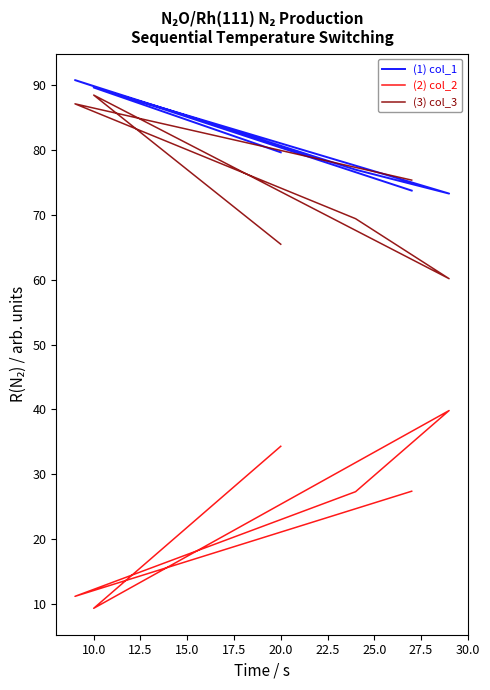

What is the sum of all col_3 values?

446.0